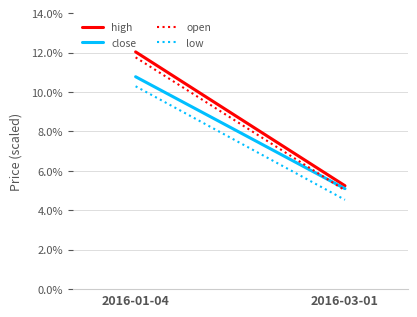

Which category has the highest value in the open series?

2016-01-04